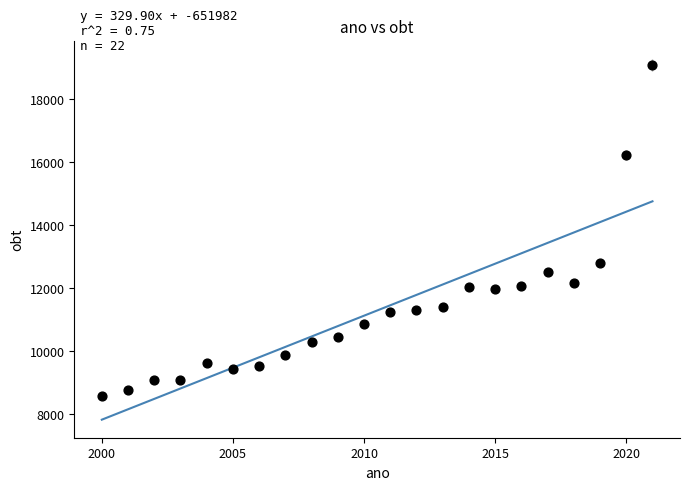

What Y value in the scatter plot is closest to 13825?

12804